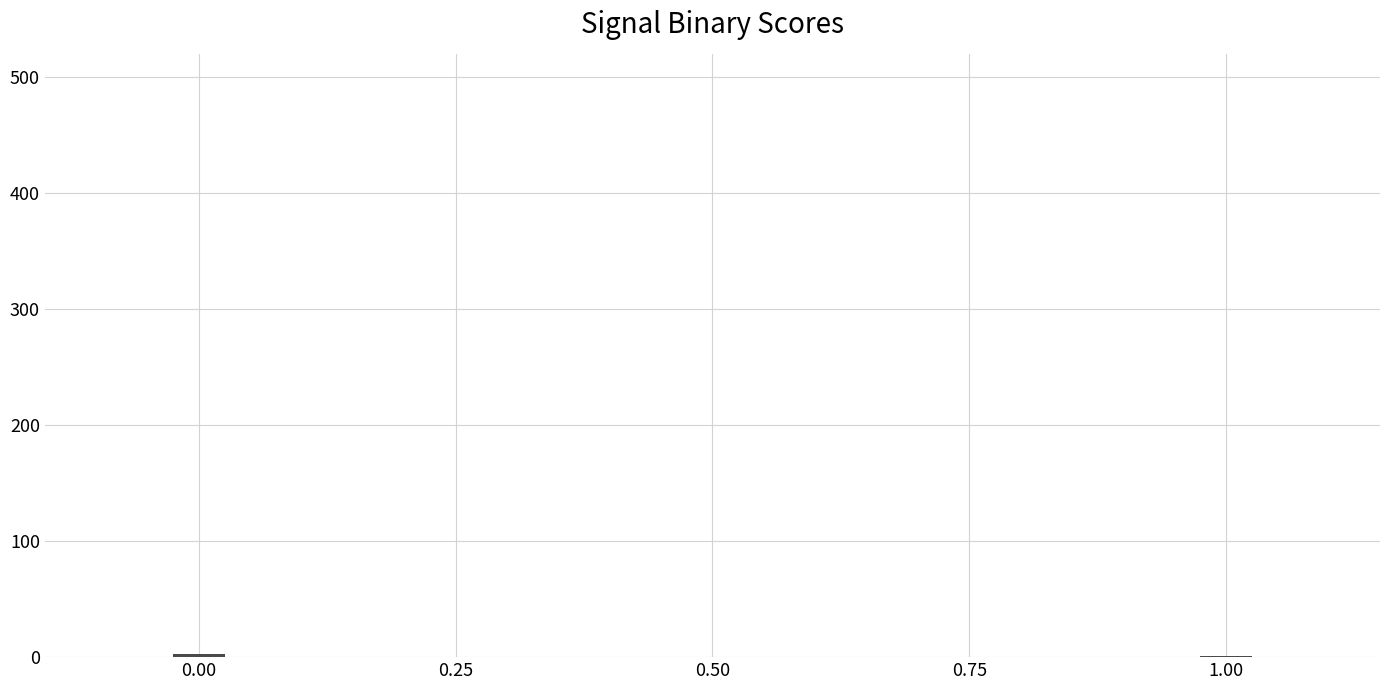

What is the sum of all values?

4